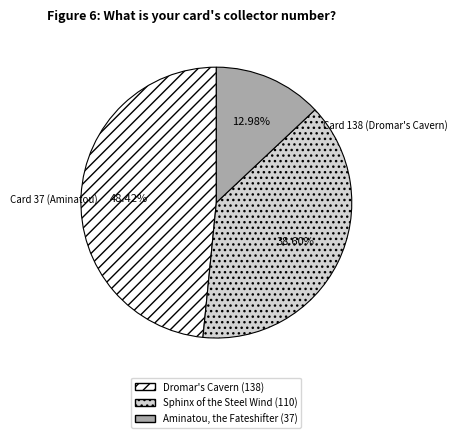

What is the smallest slice in the pie chart?

Aminatou, the Fateshifter (37)